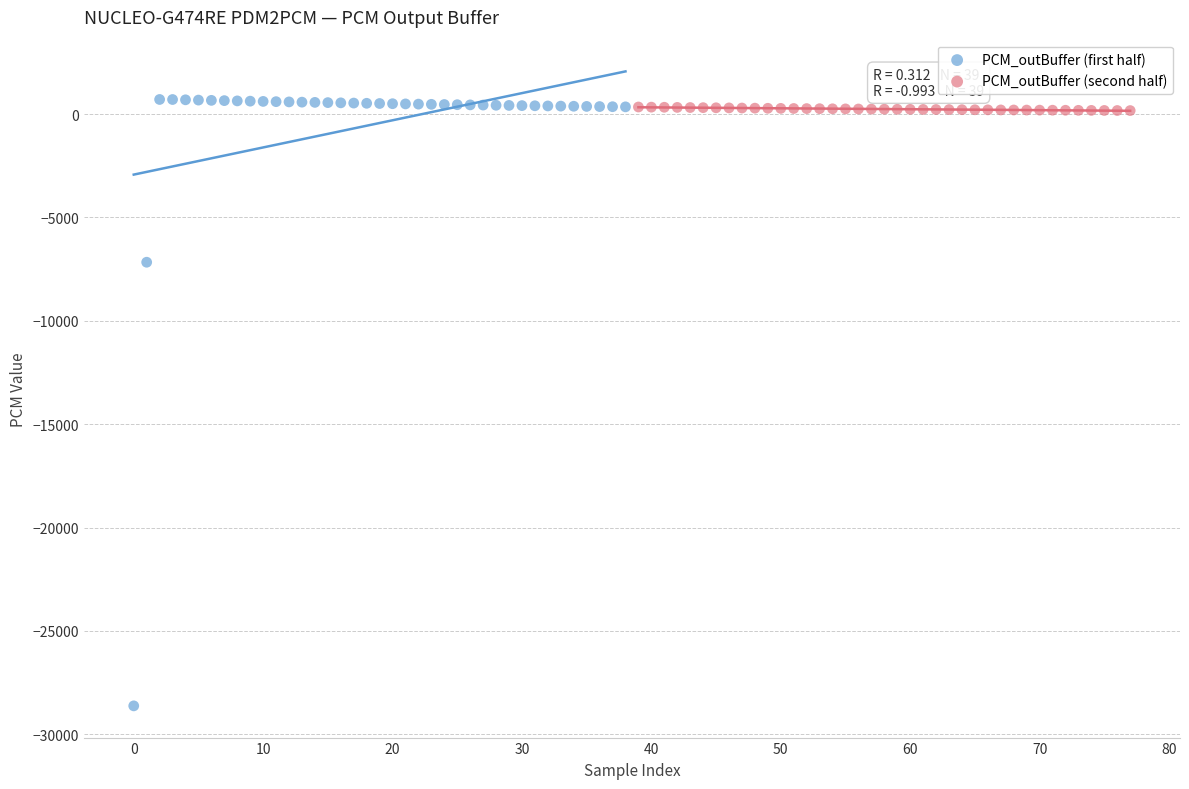

Which series has the largest Y range (max minus min)?

PCM_outBuffer (first half)